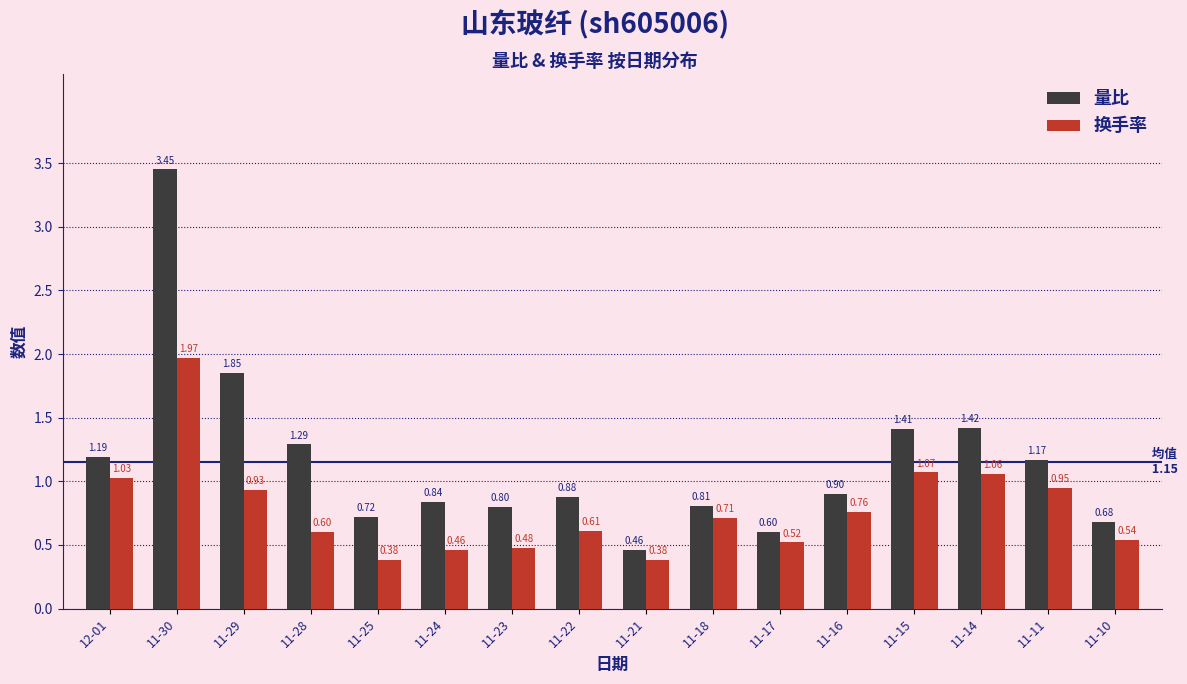

Which series has the largest total across all categories?

量比